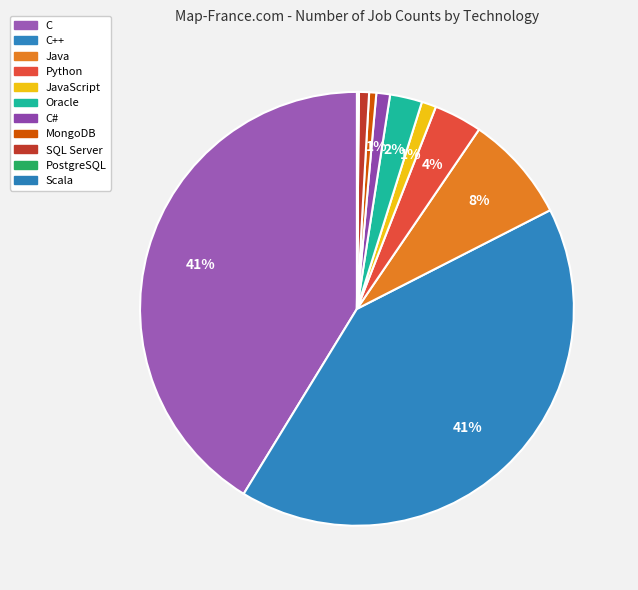

How many slices are in this pie chart?

11